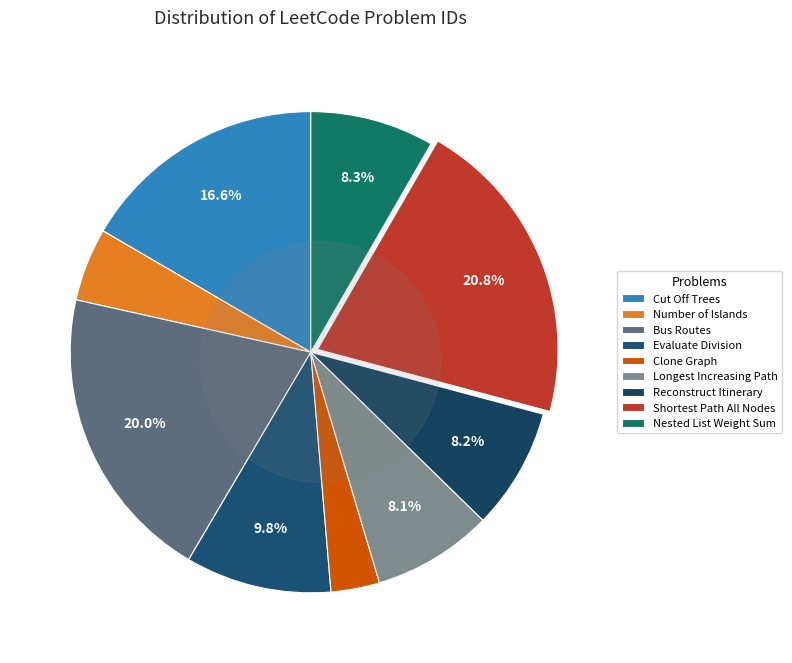

Is Longest Increasing Path in a Matrix the majority of the pie?

No